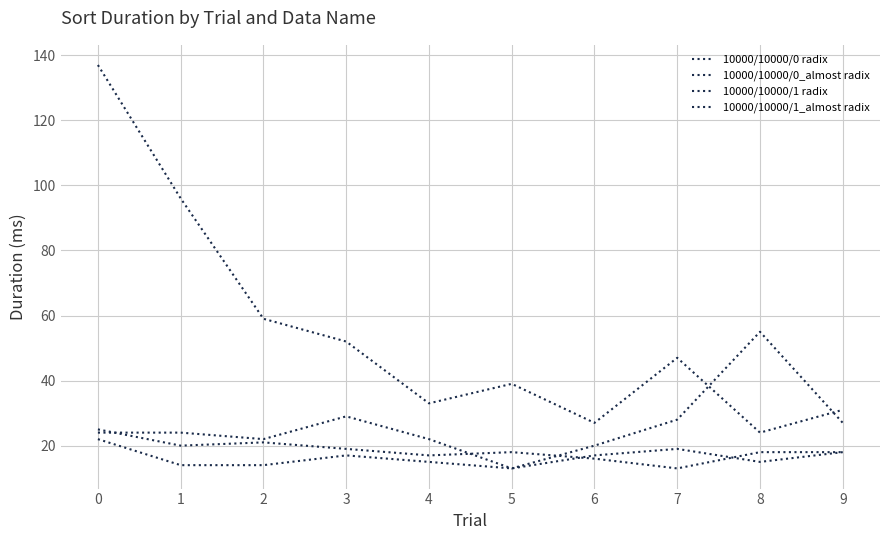

Does the chart have visible grid lines?

Yes